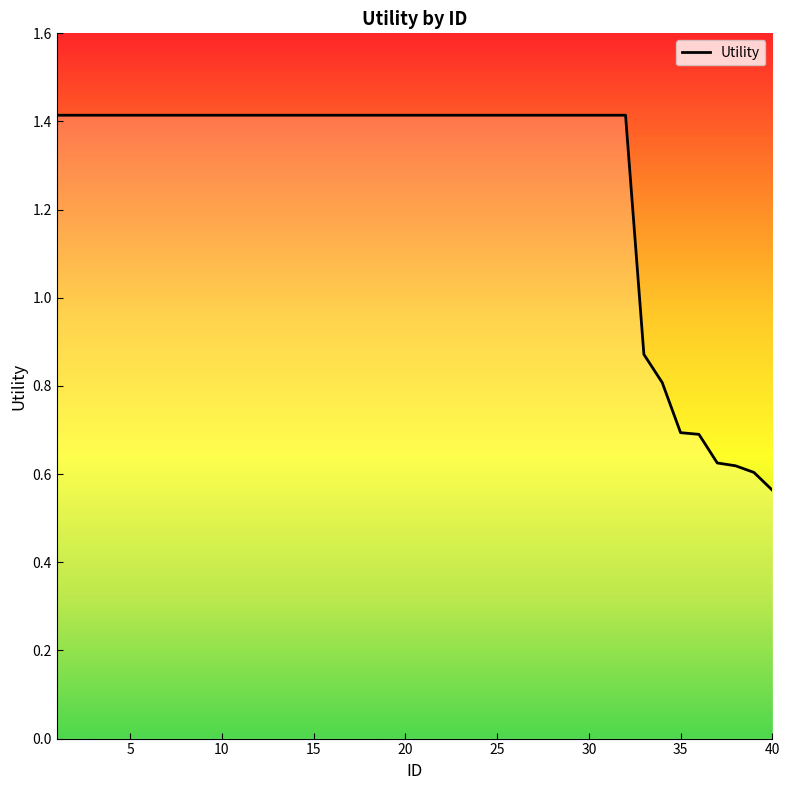

What is the average value?

1.3